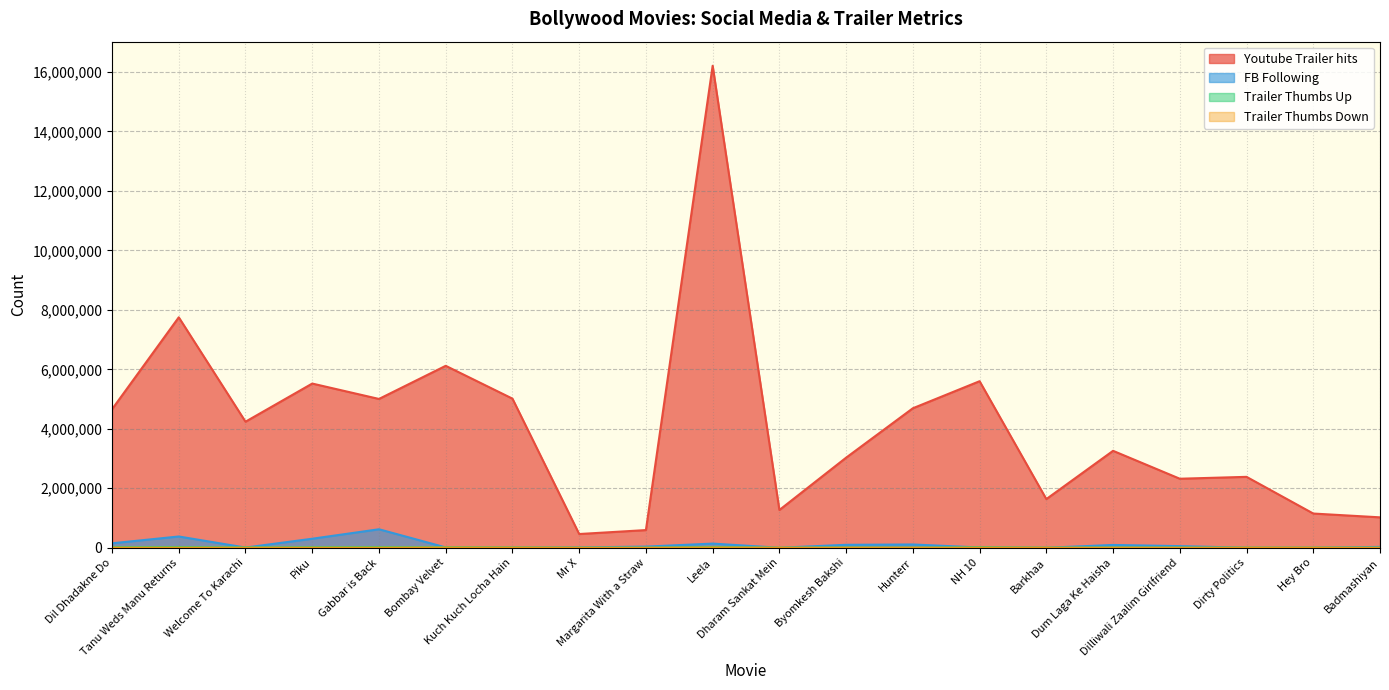

What is the minimum value for Youtube Trailer hits?

461828